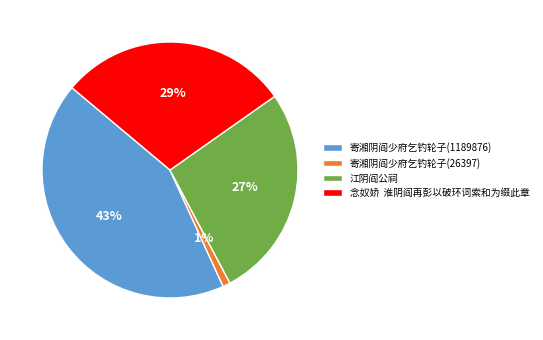

Which category has the smallest portion of the pie?

寄湘阴阎少府乞钓轮子(26397)